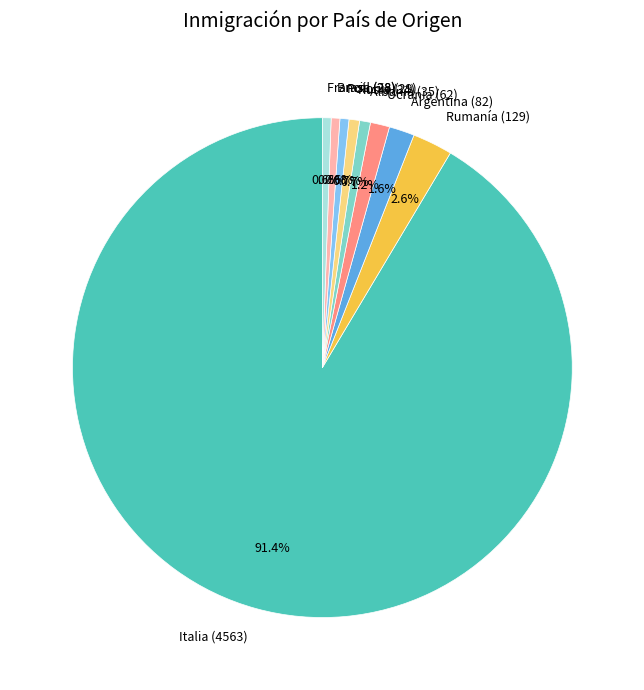

Approximately how many times larger is the value at Polonia (29) compared to Francia (28)?

1.0